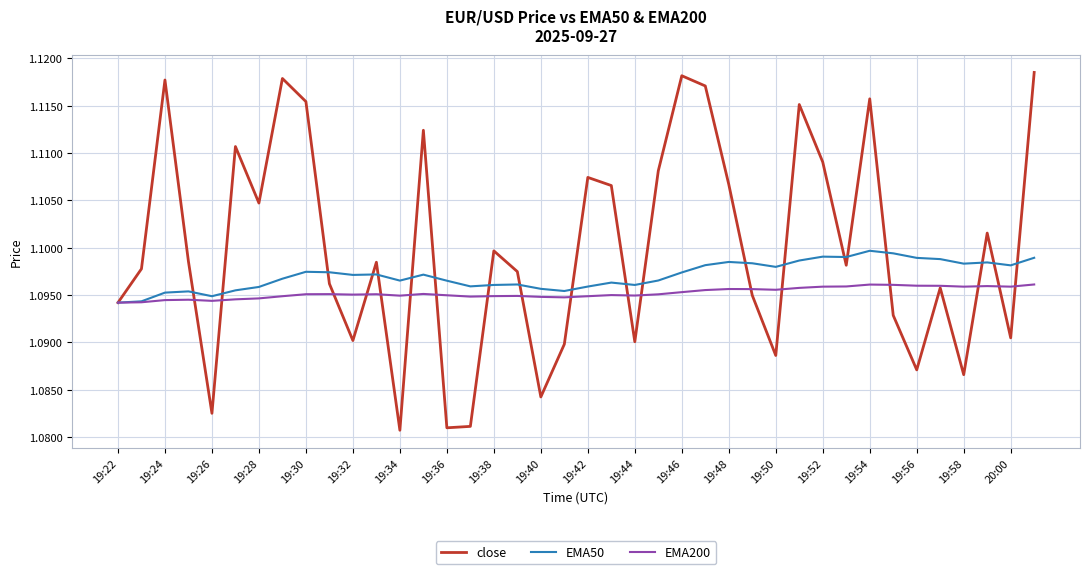

How many categories are shown in the chart?

40